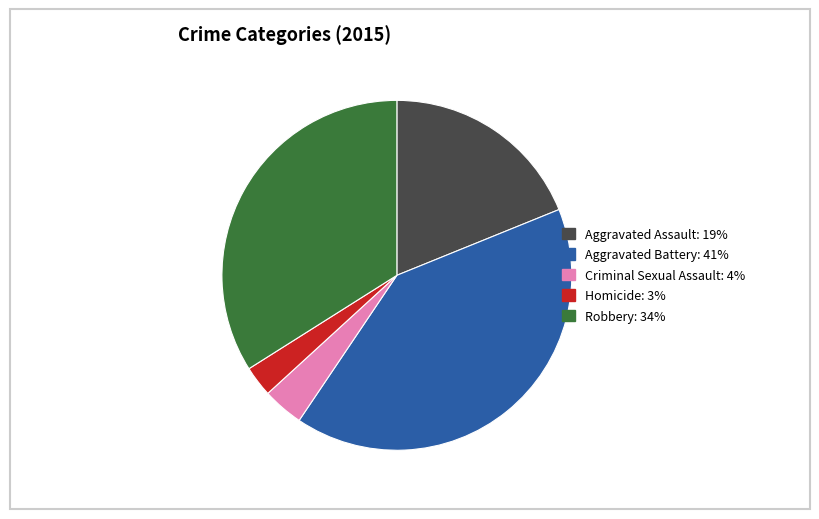

True or false: Homicide accounts for 10% of the total.

False